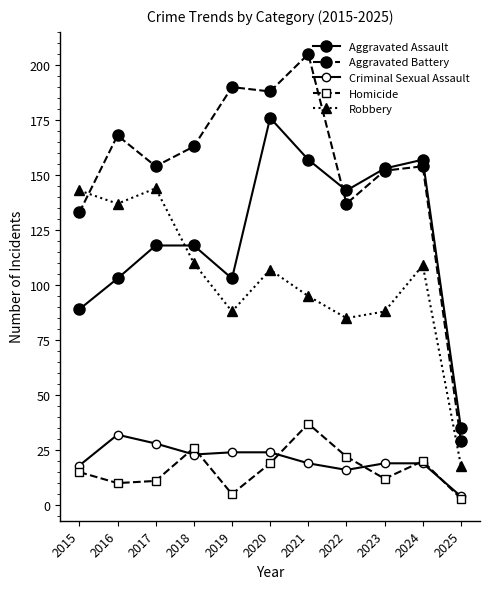

What is the lowest value of the Criminal Sexual Assault series?

4